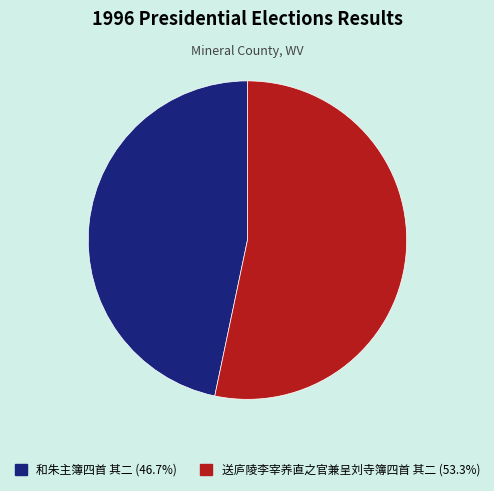

Does 送庐陵李宰养直之官兼呈刘寺簿四首 其二 account for over 50% of the chart?

Yes